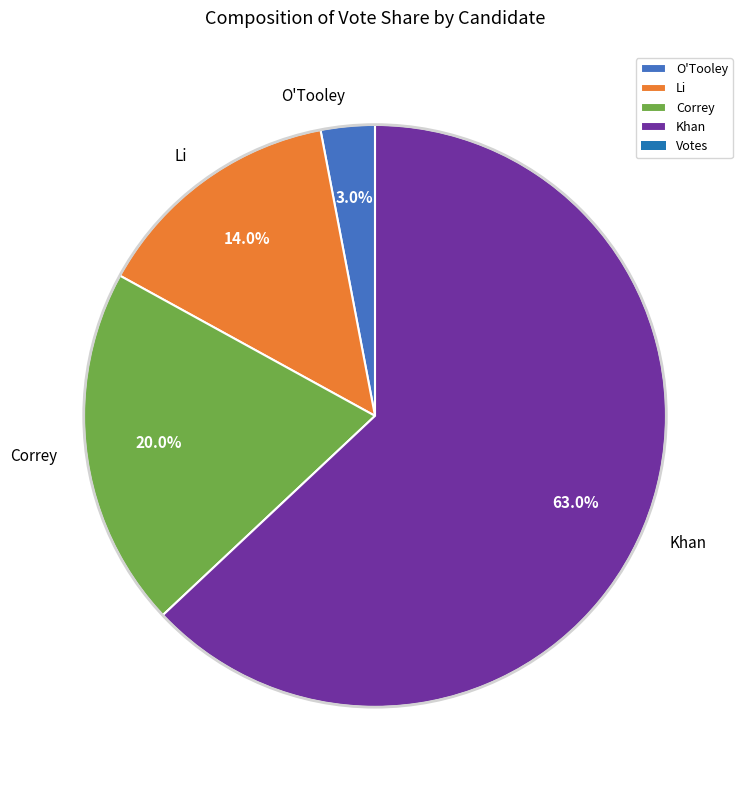

What percentage is the Khan slice, to the nearest percent?

63%